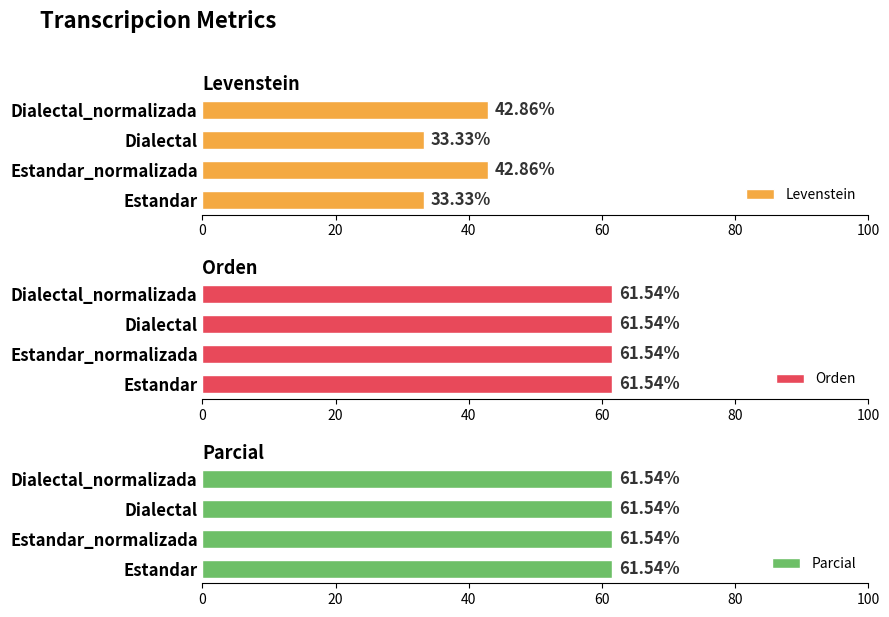

What is the difference between the second highest and second lowest values in the Levenstein series?

9.5